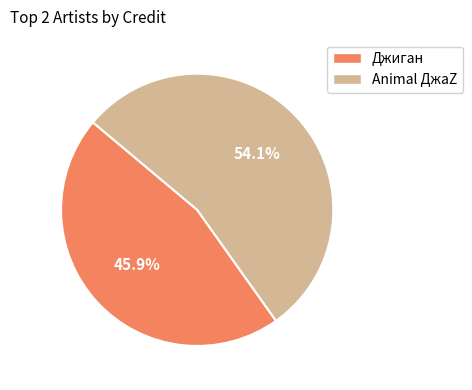

Which slice is the smallest?

Джиган